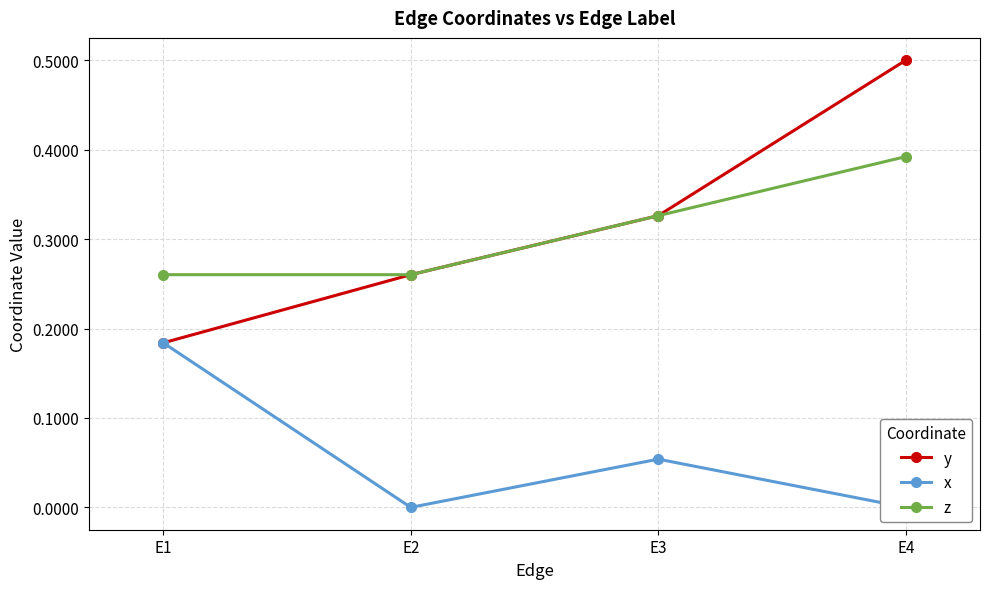

How many positive values does the x series have?

2